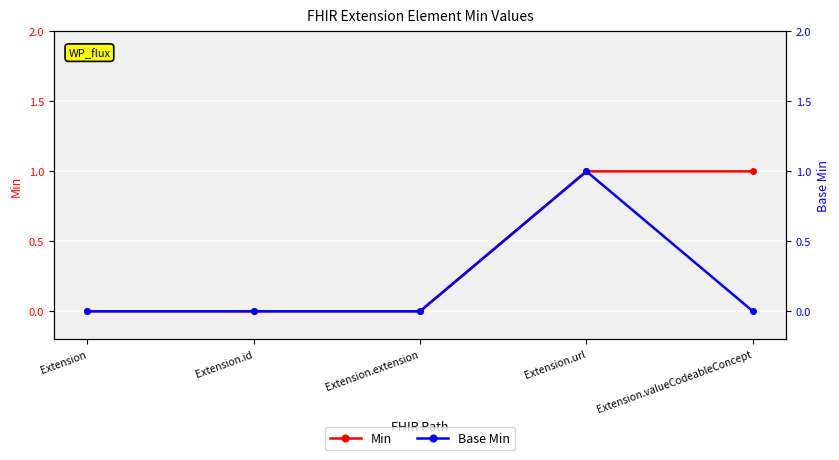

The Base Min series shows 0 at Extension.id. True or false?

True